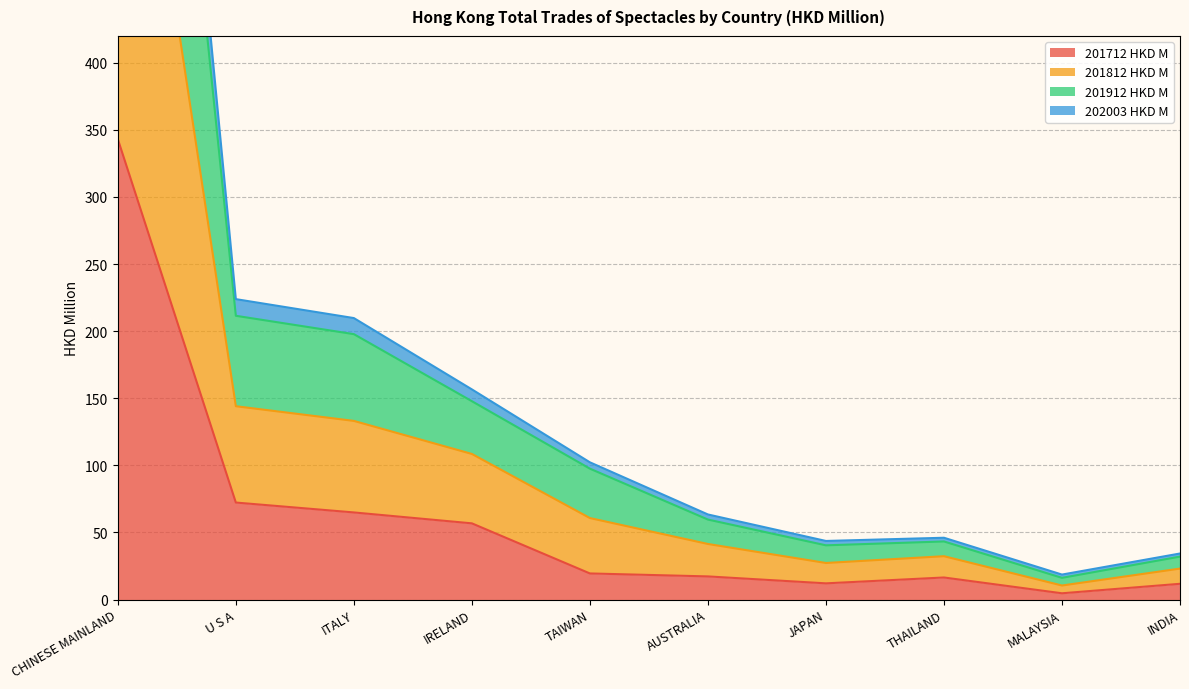

Which category has the highest value in the 201712 HKD M series?

CHINESE MAINLAND